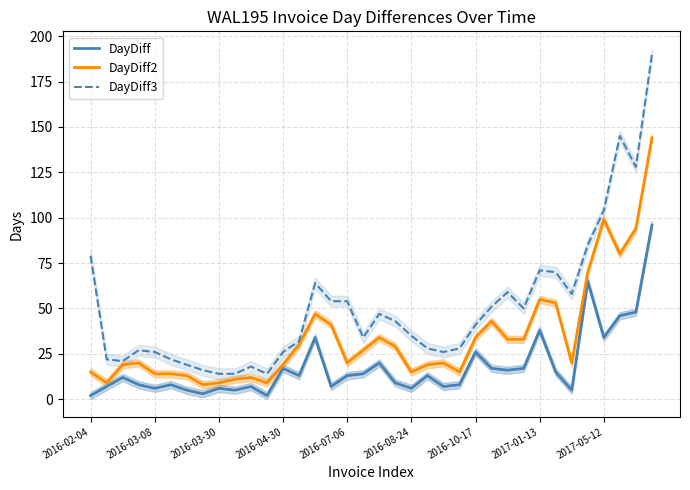

What position from the right is 29?

7